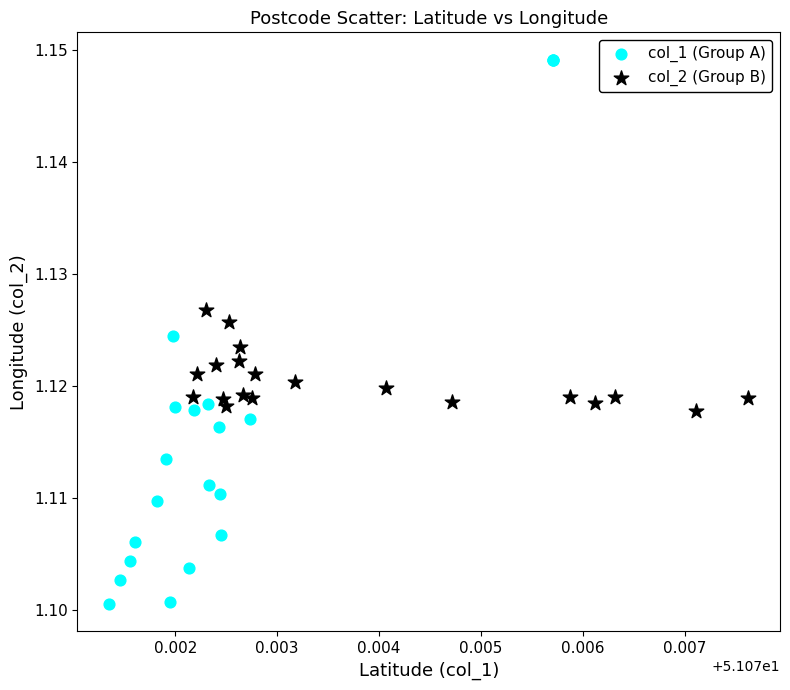

Which series reaches the maximum Y coordinate?

col_1 (Group A)